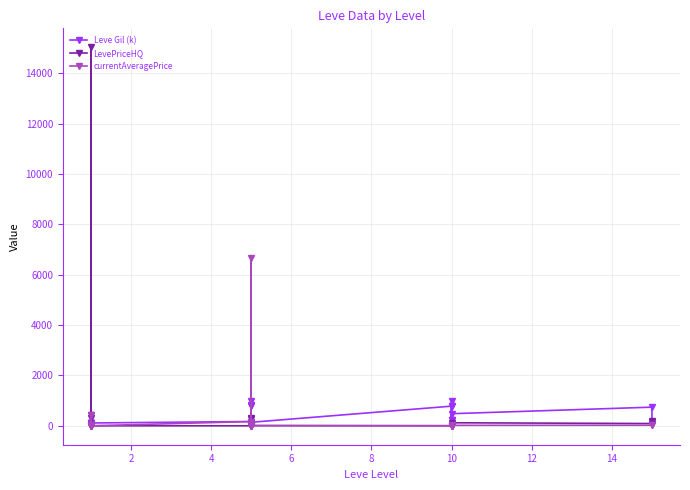

Reading left to right, what are all the values shown in this chart?

Leve Gil (k): 420.0	112.0	112.0	112.0	113.0	112.0	170.0	280.0	810.0	790.0	980.0	140.0	780.0	220.0	990.0	770.0	220.0	480.0	740.0	170.0
LevePriceHQ: 7.6	297.0	15030.0	33.5	0.0	0.0	0.0	322.5	0.8	22.5	4.9	12.0	0.0	49.9	30.0	9.5	17.4	120.0	90.0	201.5
currentAveragePrice: 48.5	46.3	409.1	7.0	0.9	1.0	167.3	85.0	0.3	6659.6	0.9	1.0	5.7	11.3	10.0	2.4	3.4	18.5	22.5	50.3